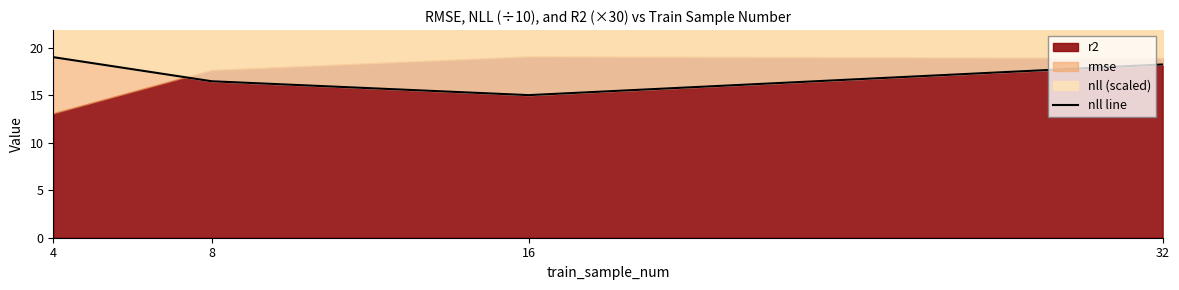

How many values are below 18?

2